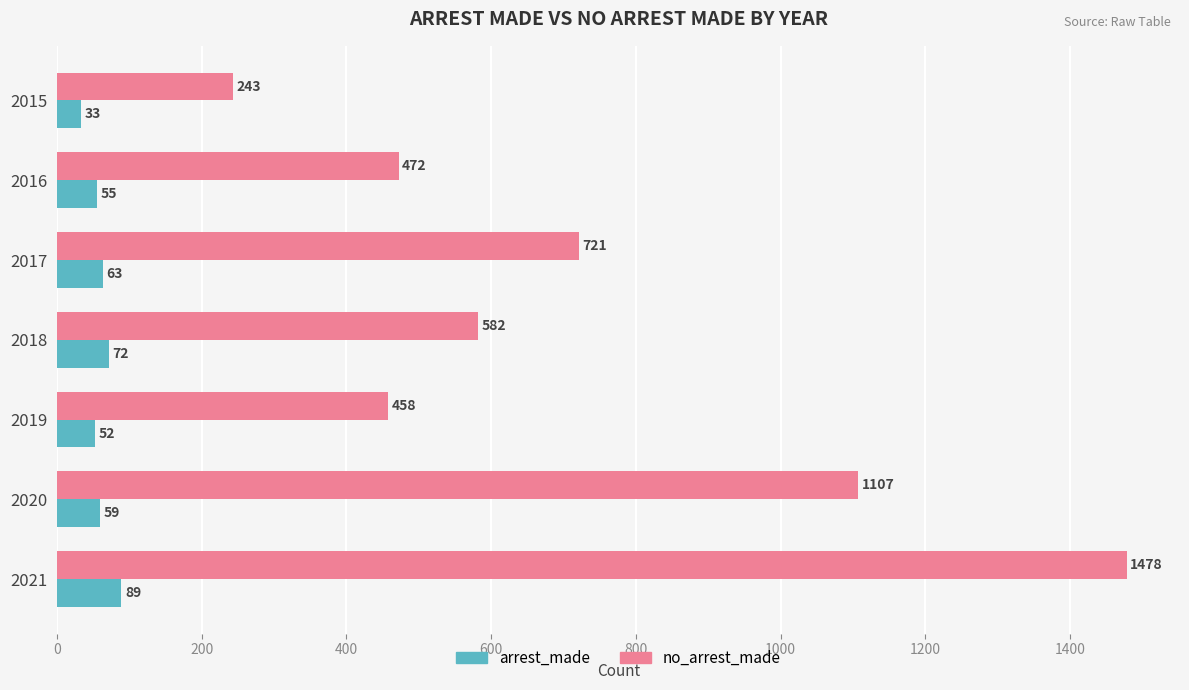

What are all the series names shown in the legend?

arrest_made, no_arrest_made